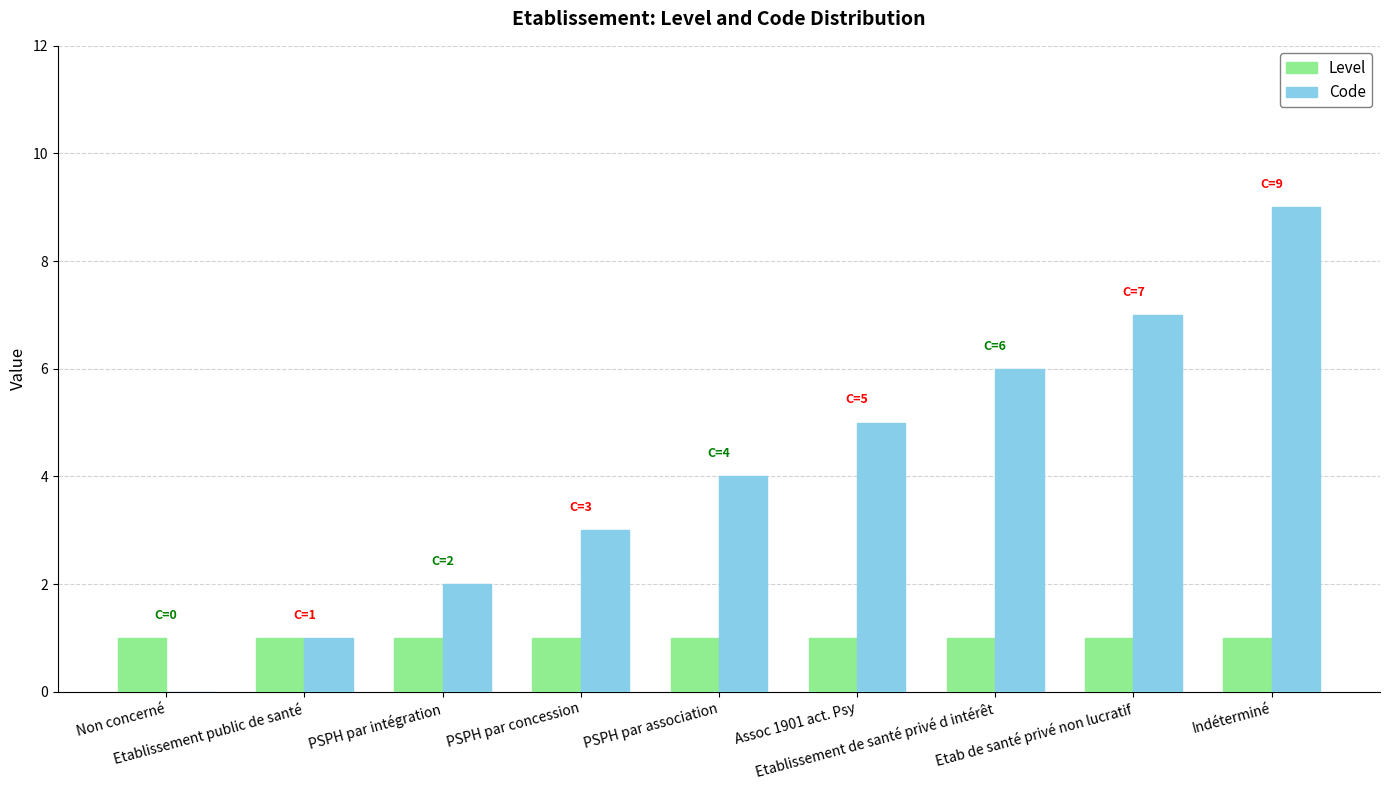

What is the maximum value shown in the chart?

9